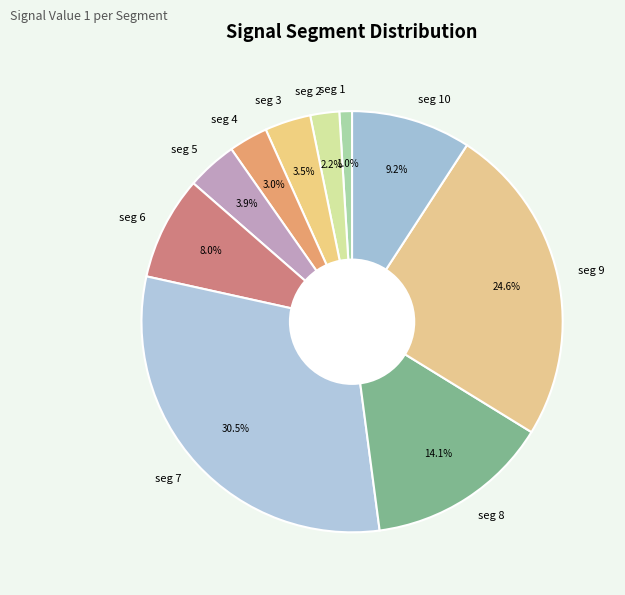

To the nearest percent, what is the average slice percentage?

10%